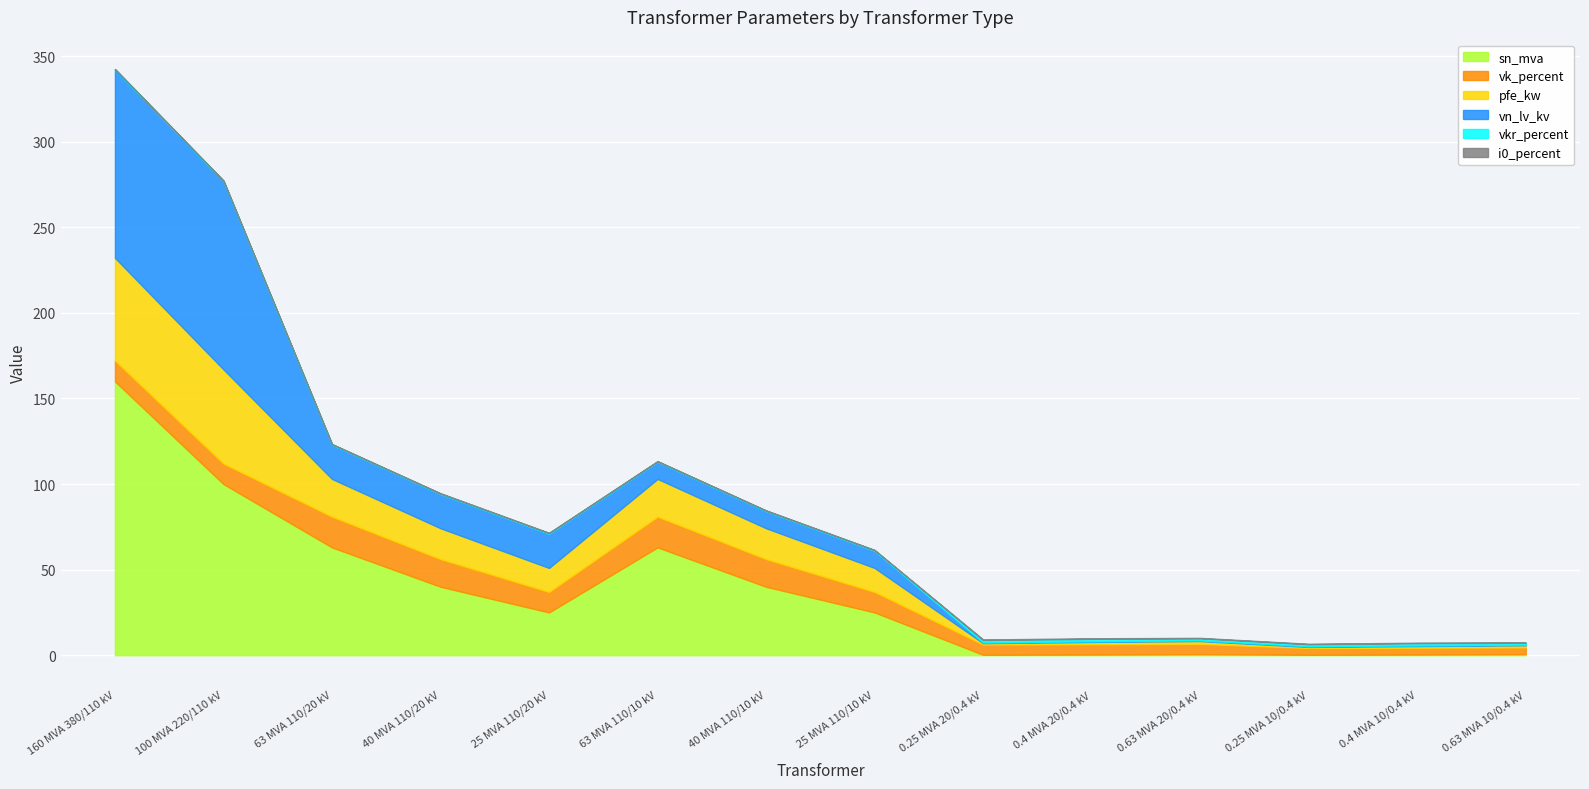

What is the value of the pfe_kw point at the 3rd from the left?

22.0